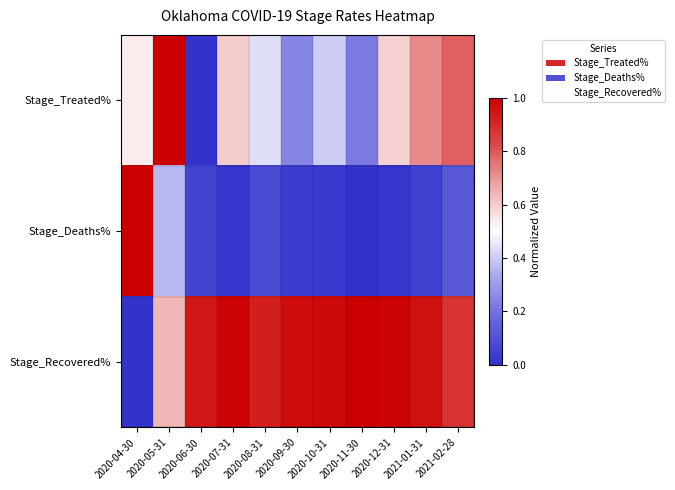

Which category has the highest value across all series?

2020-05-31